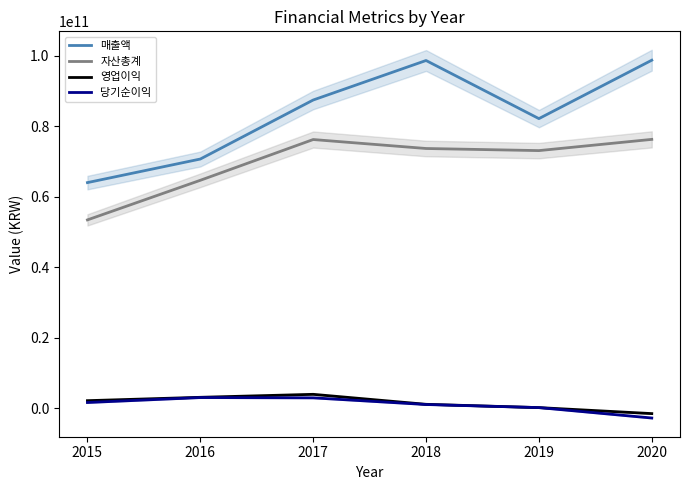

What are all the series names shown in the legend?

매출액, 자산총계, 영업이익, 당기순이익